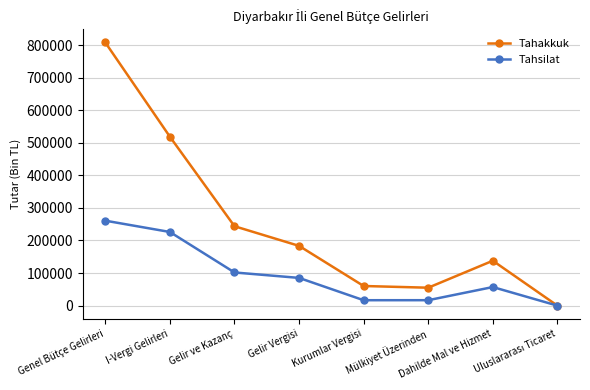

What is the label of the 8th point from the right?

Genel Bütçe Gelirleri